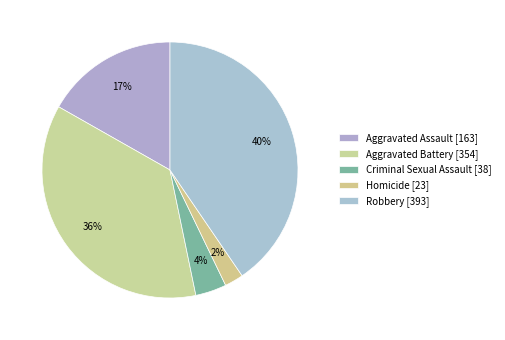

What is the ratio of the value at Aggravated Battery to the value at Aggravated Assault?

2.2